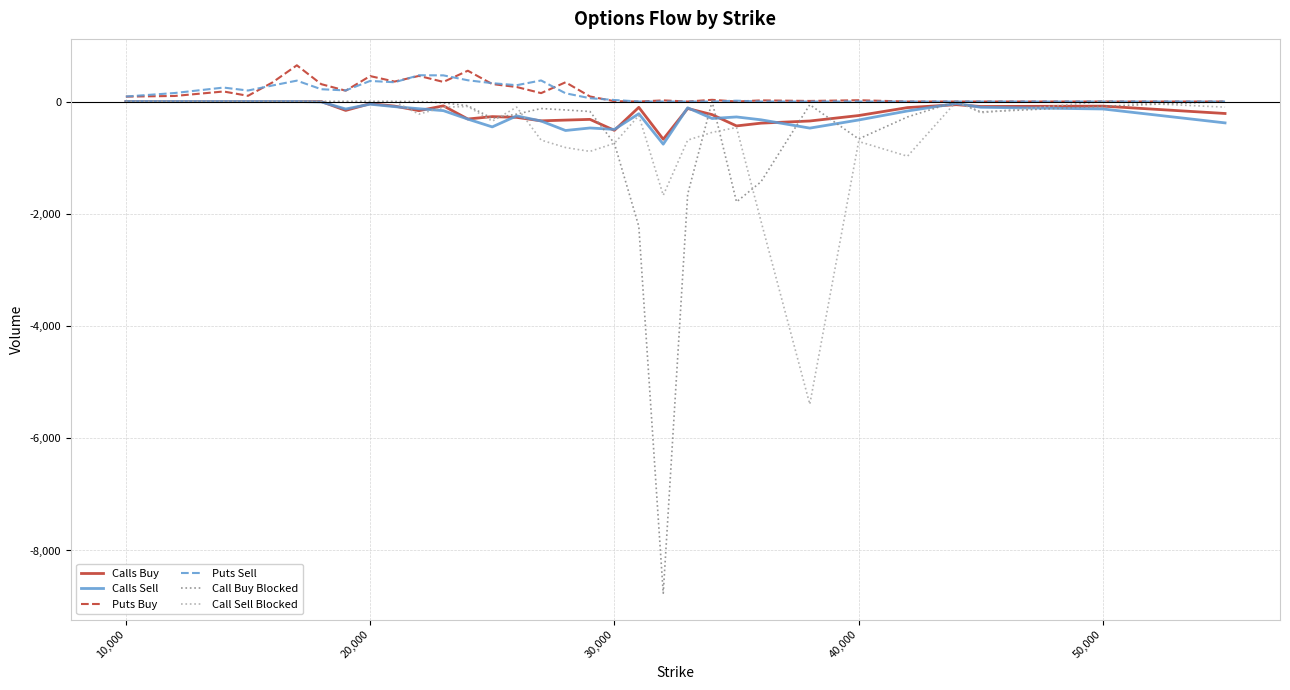

How many lines are shown in the chart?

6